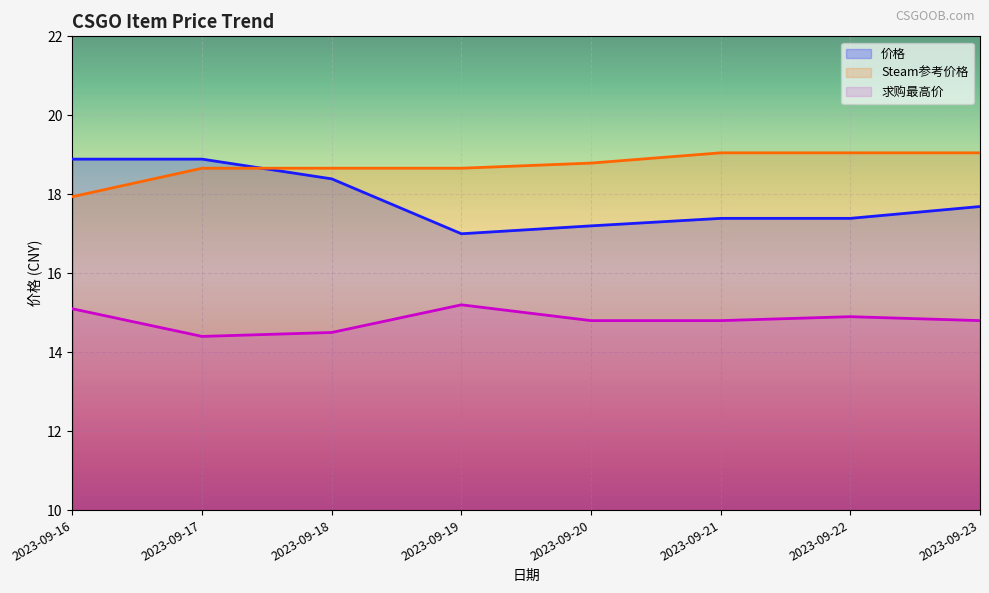

True or false: 求购最高价 has more than 0 points higher than both neighbors.

True